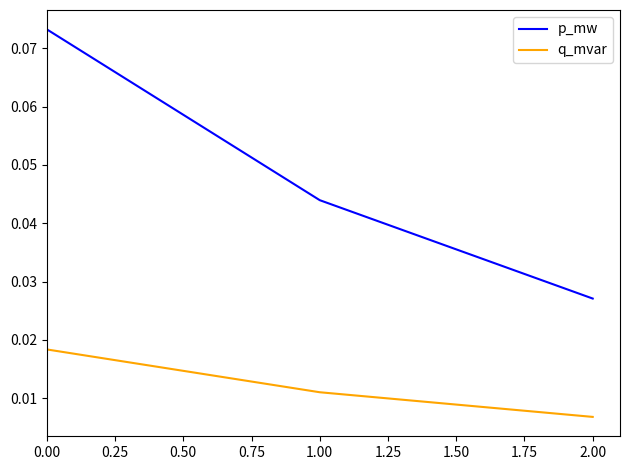

Which series has the largest range (max minus min)?

p_mw